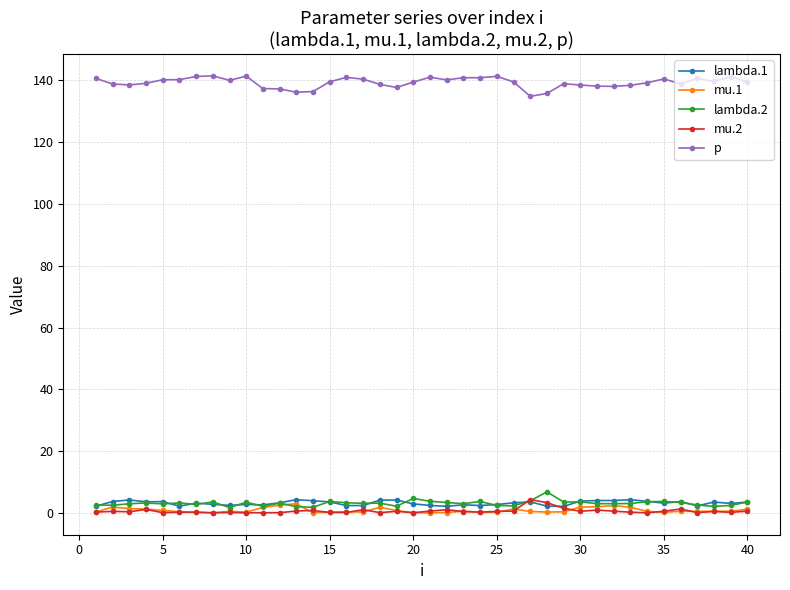

What is the maximum value shown in the chart?

141.5